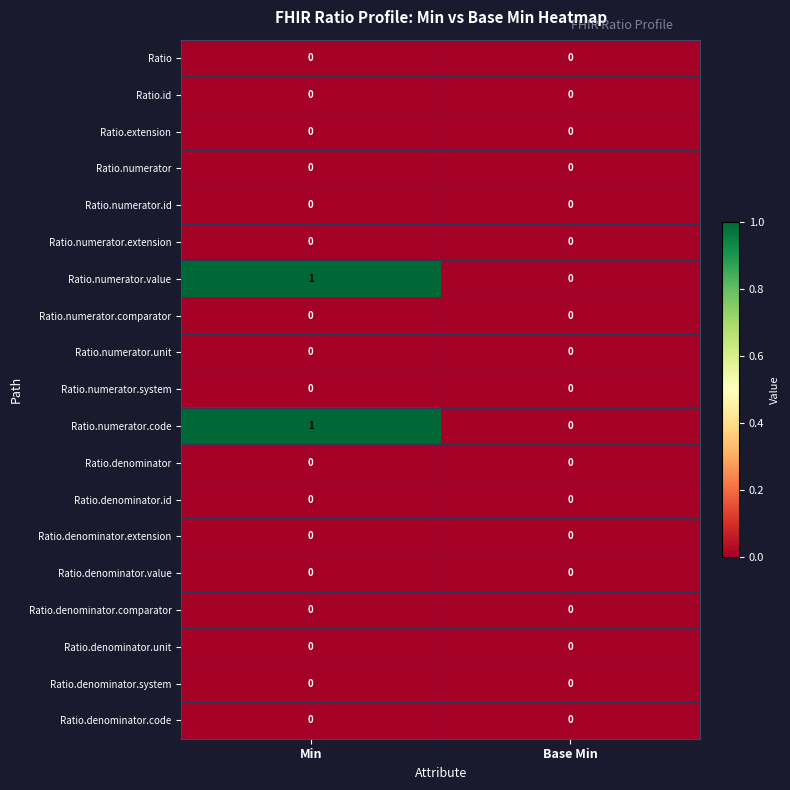

At which category is the sum across all series the highest?

Min